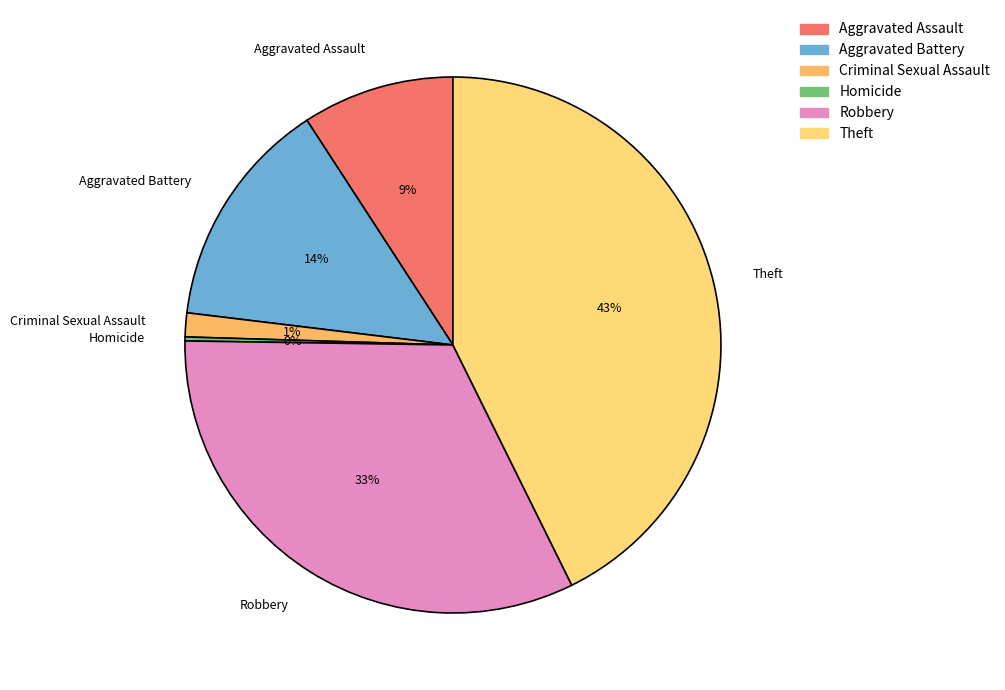

Is it true that Theft is 55% of the pie?

False